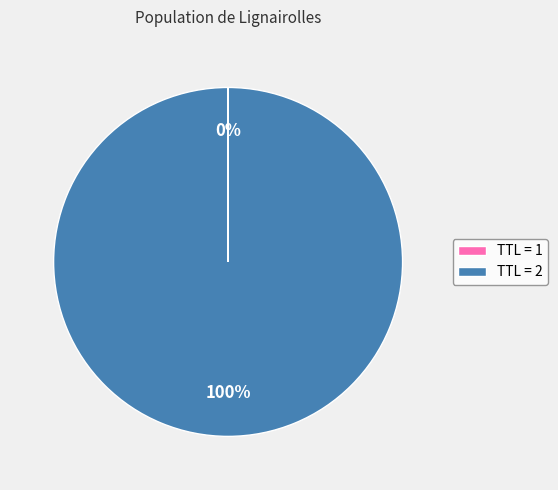

Is TTL = 2 the majority of the pie?

Yes